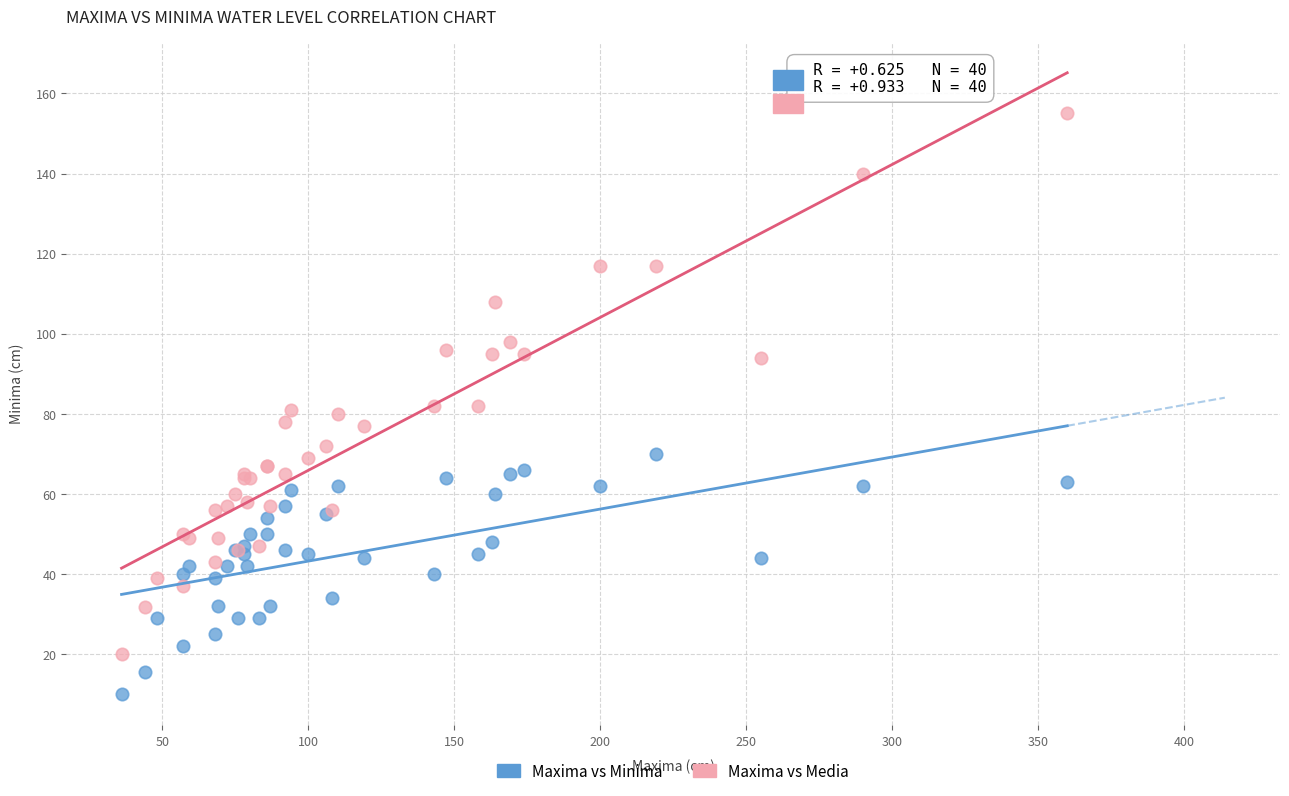

What are all the series names shown in the legend?

Maxima vs Minima, Maxima vs Media